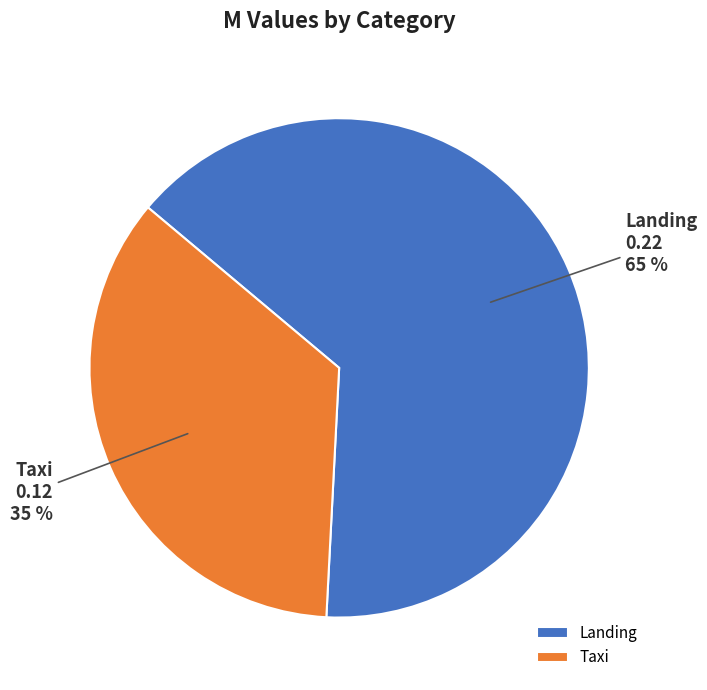

Which category has the smallest portion of the pie?

Taxi